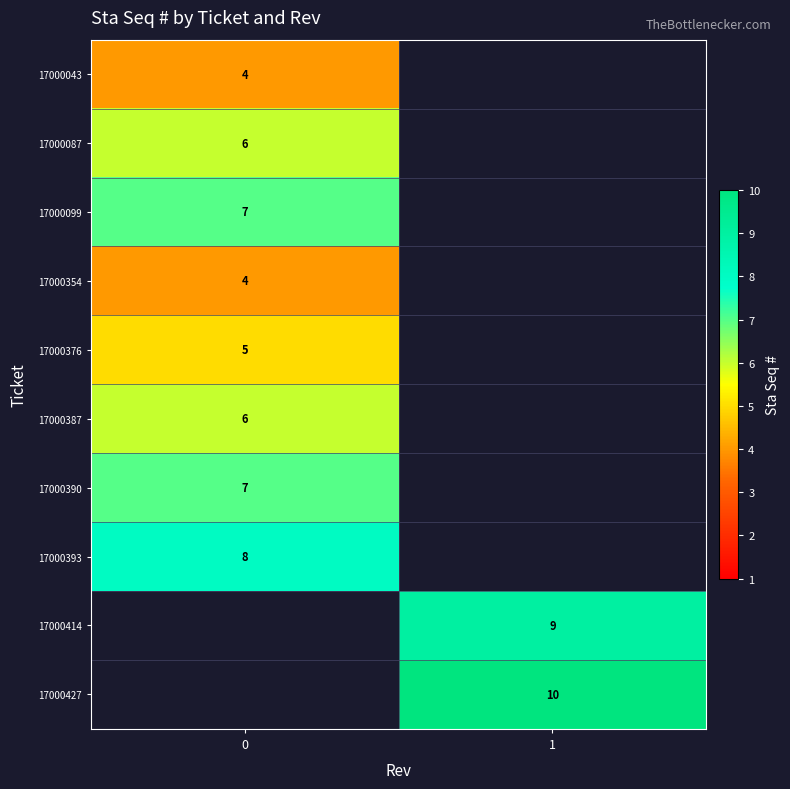

At how many categories does at least one series exceed 5?

2